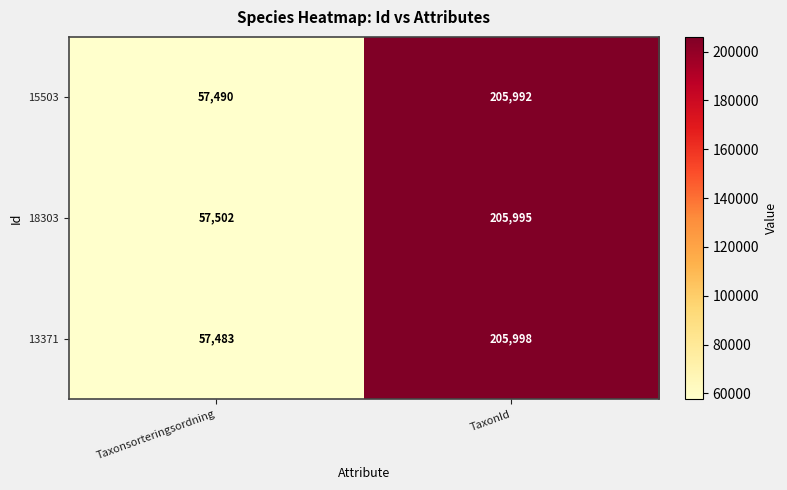

At which category is the sum across all series the highest?

TaxonId